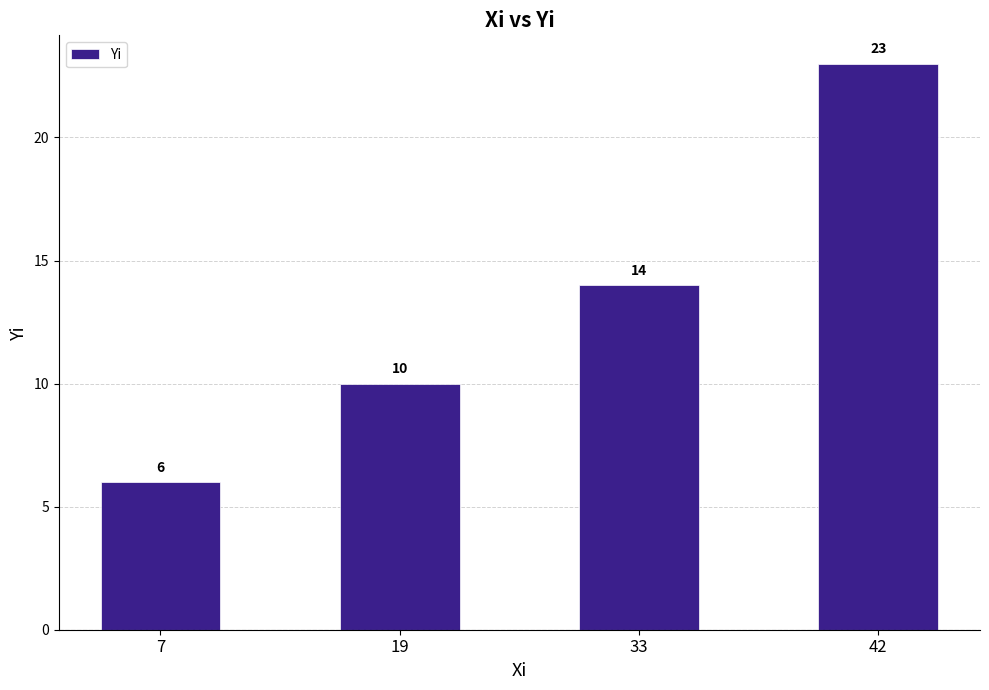

Rank the categories by value from highest to lowest.

42, 33, 19, 7